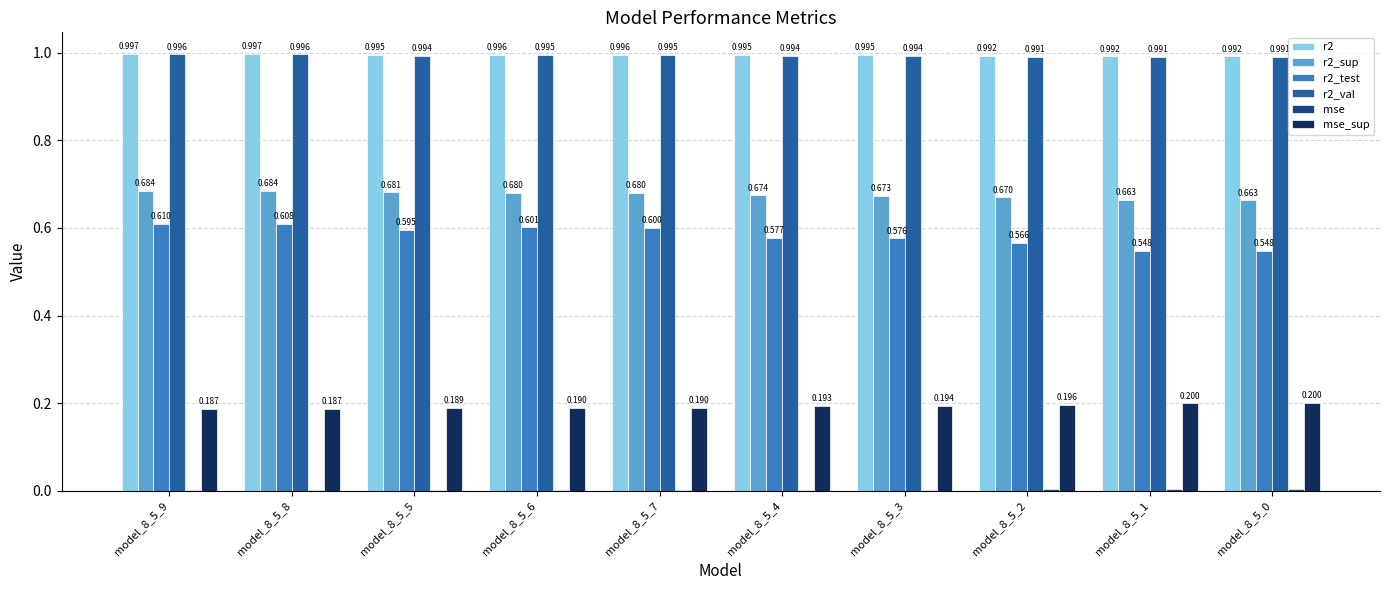

Count the r2_test values in the range 0 to 1.

10